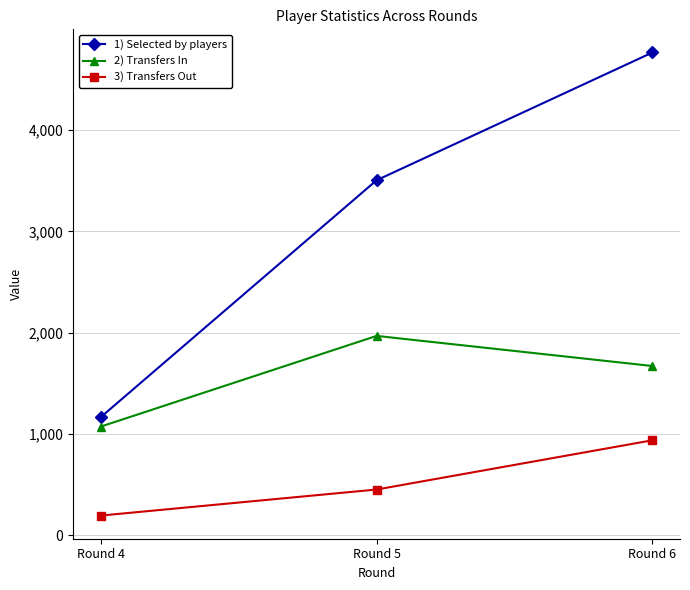

Rank the series by their maximum value, from highest to lowest.

1) Selected by players, 2) Transfers In, 3) Transfers Out